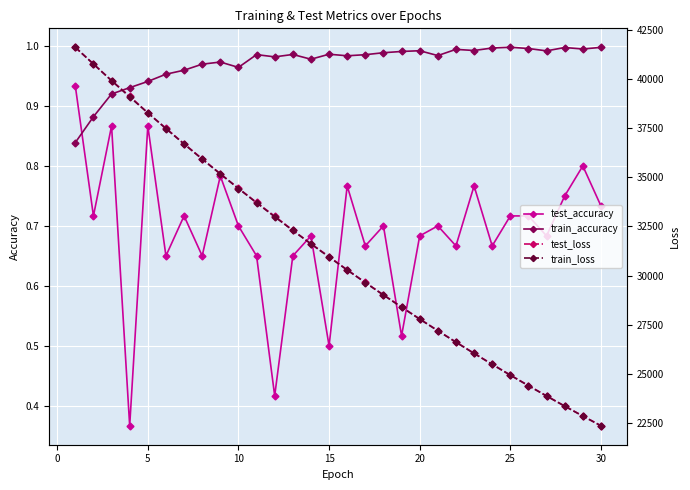

What is the lowest value of the train_accuracy series?

0.8